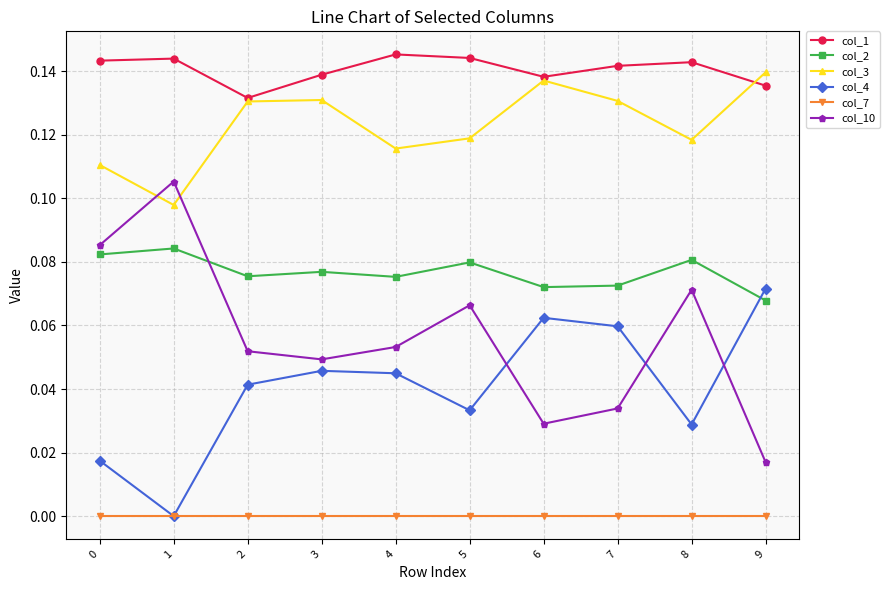

True or false: col_3 has more than 1 points higher than both neighbors.

True